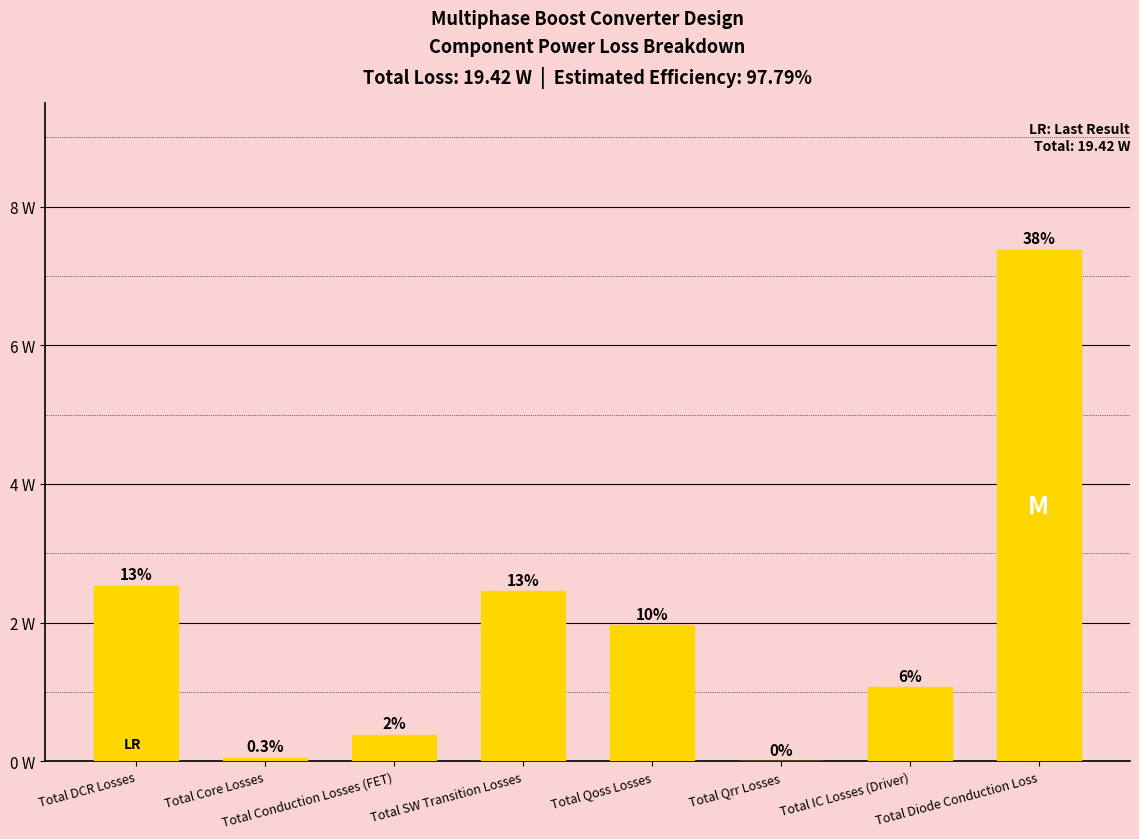

The chart shows a value of 0.6 at Total Conduction Losses (FET). True or false?

False